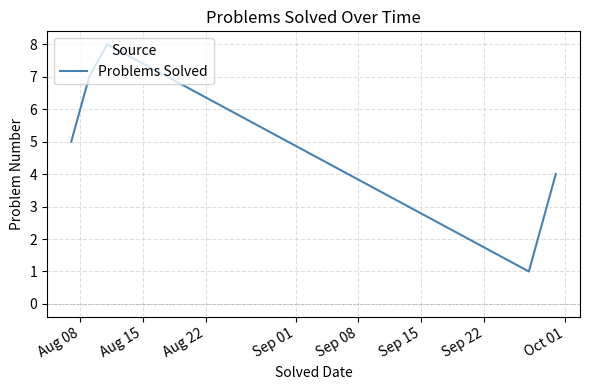

True or false: there are more than 2 points higher than both neighbors.

False